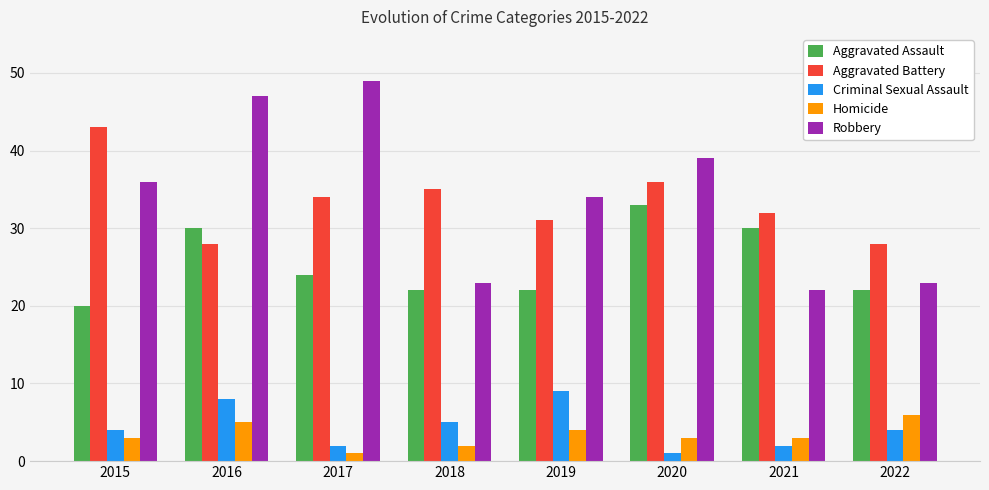

How many data points does each series have?

8